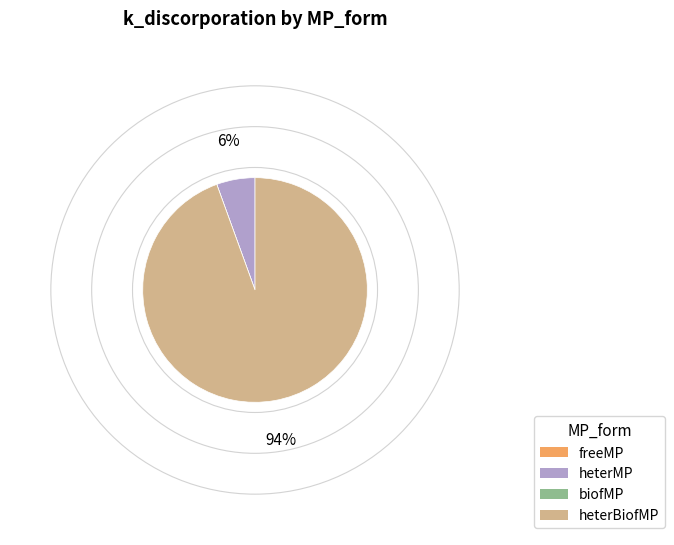

To the nearest percent, what portion does heterBiofMP represent?

94%